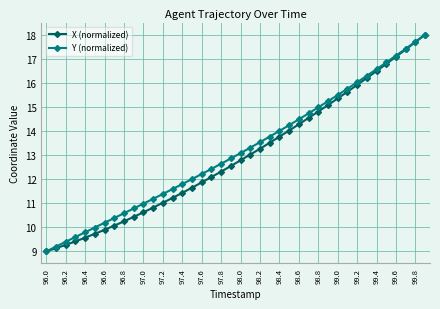

True or false: X (normalized) has more than 1 points higher than both neighbors.

False